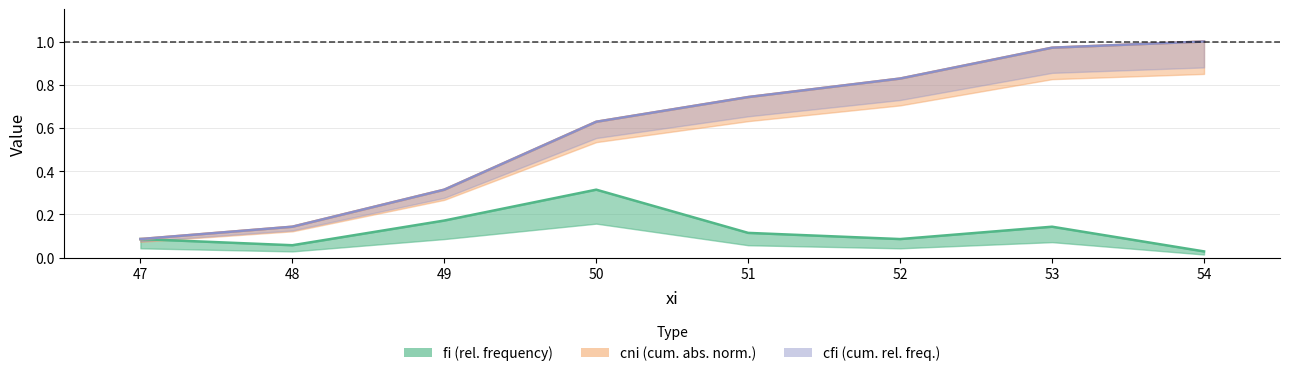

What is the total value across all series at 54?

2.0